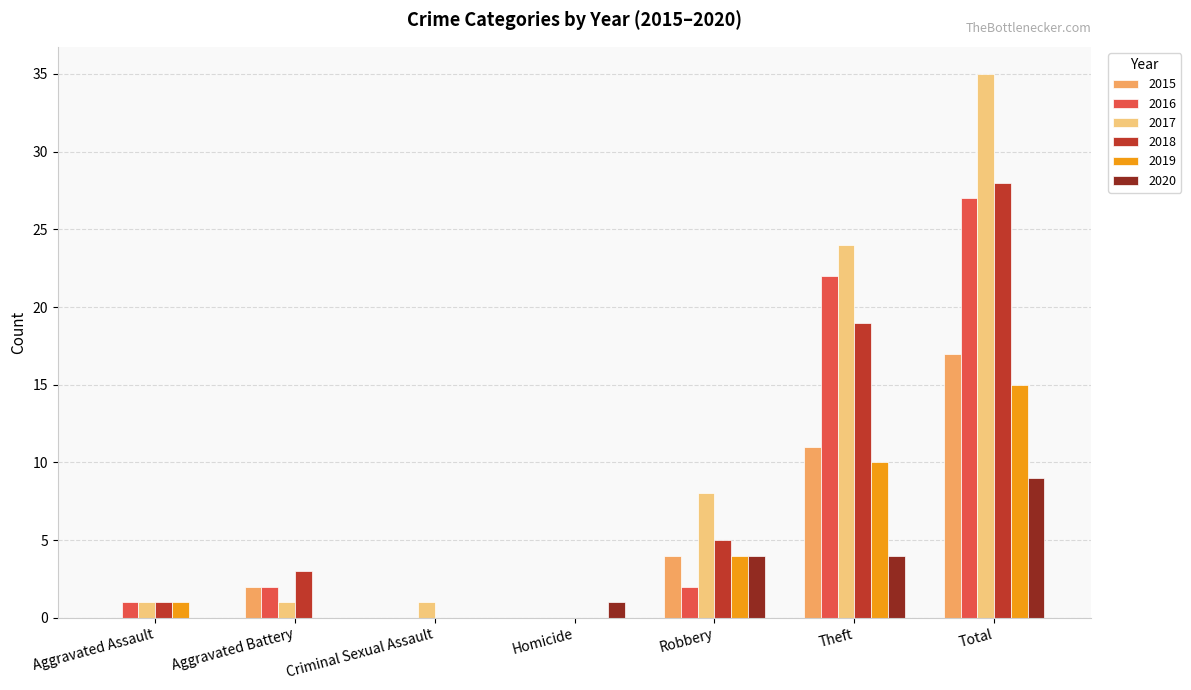

How many series are shown in this chart?

6